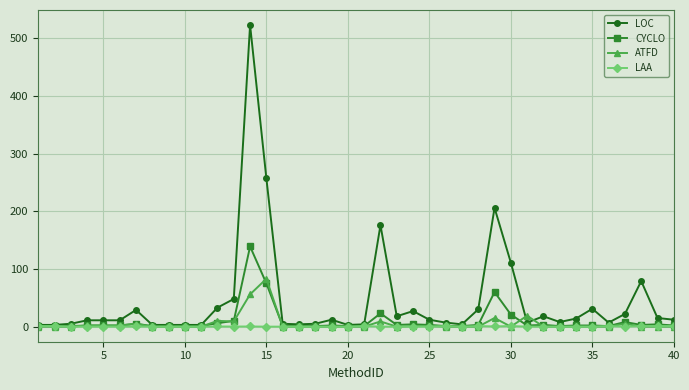

What is the greatest value displayed?

523.0